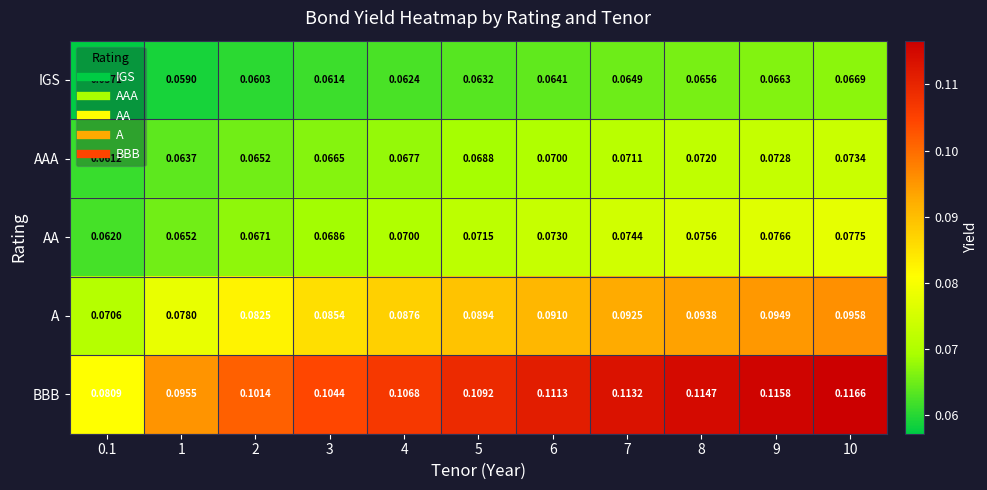

At 0.1, list the series in order from largest to smallest.

BBB, A, AA, AAA, IGS